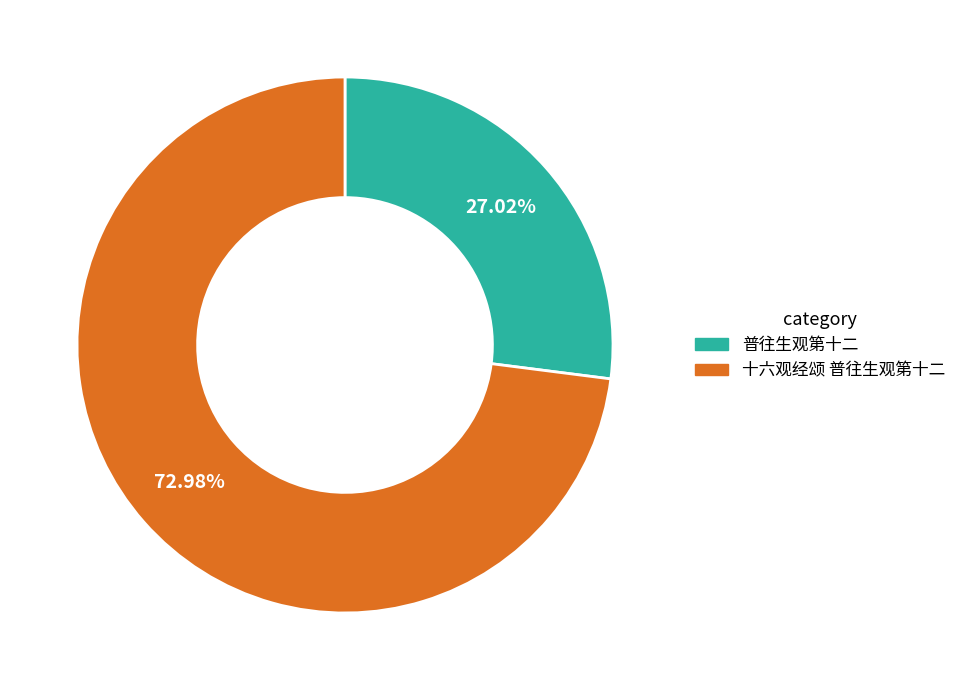

To the nearest percent, what portion does 普往生观第十二 represent?

27%